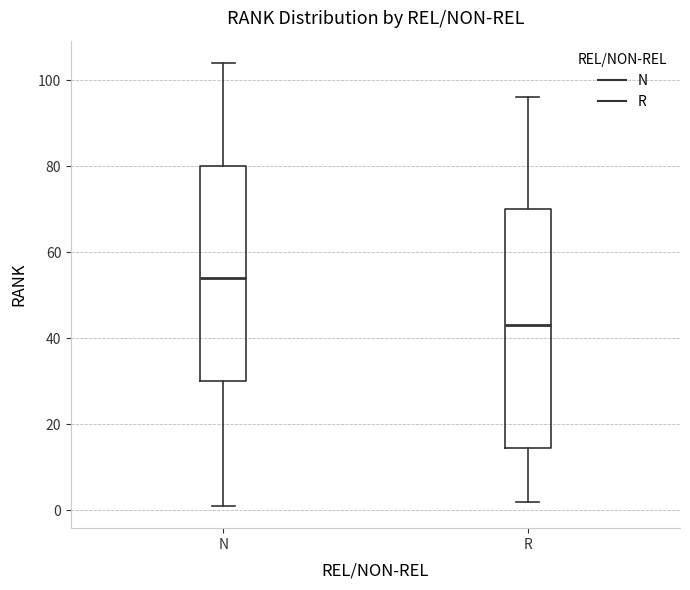

Reading left to right, transcribe this box plot: for each box, give where its median line is, the range the box spans, and where its two whiskers end, as read against the y-axis. The values are not printed on the chart, so give them approximately, as read against the axis.

N: median 54, box 30 to 80, whiskers 2 to 104
R: median 44, box 14 to 70, whiskers 2 to 96